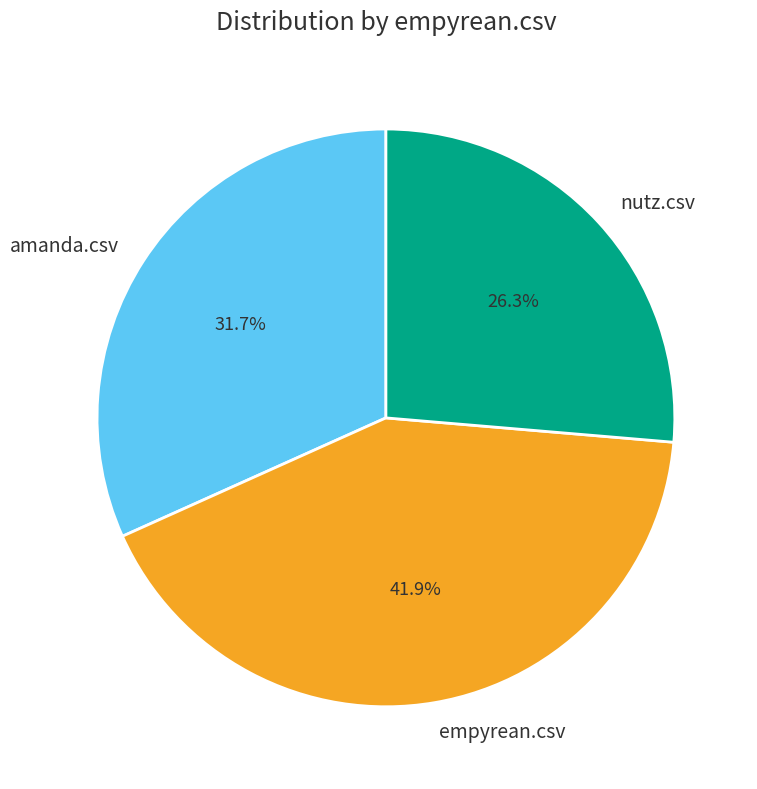

To the nearest percent, what portion does empyrean.csv represent?

42%